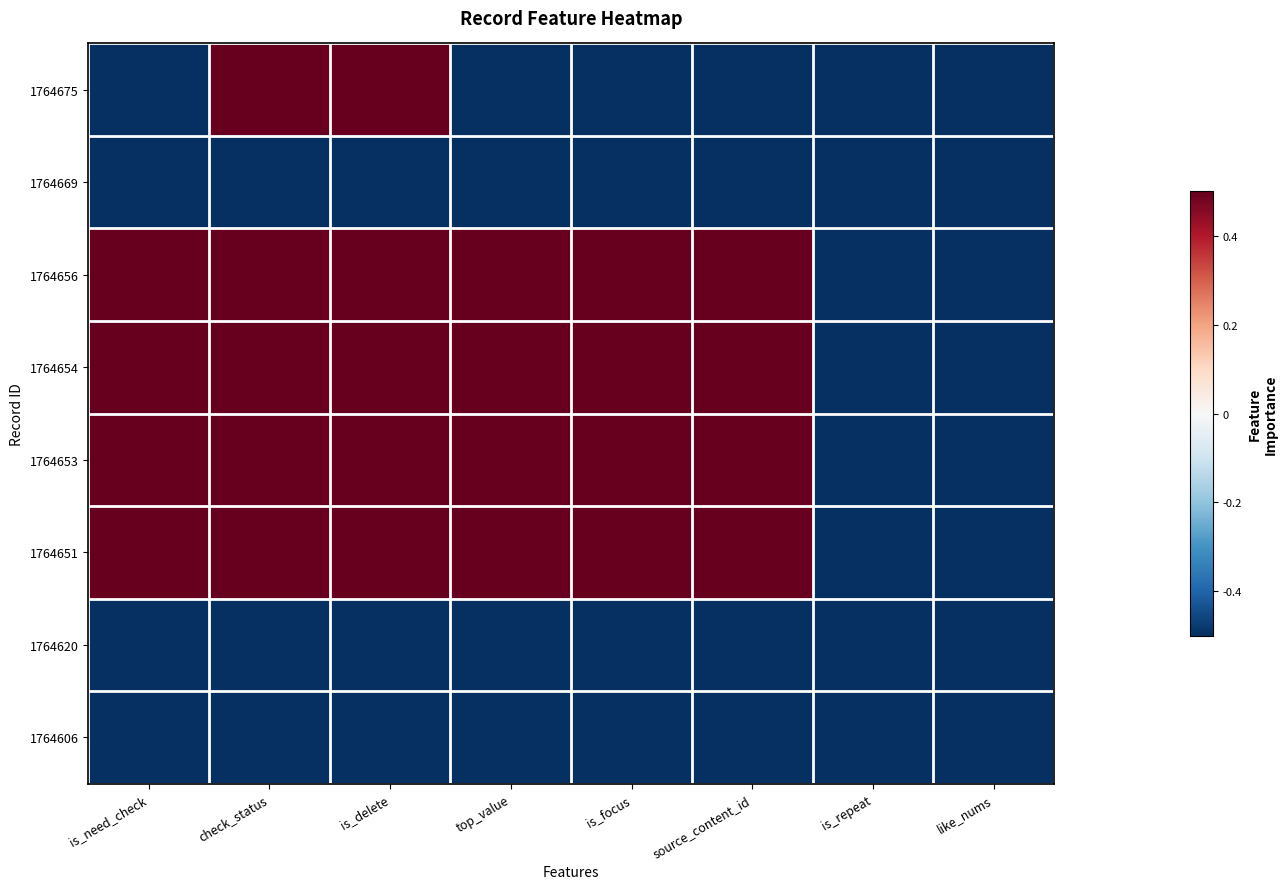

Rank the series at top_value from lowest to highest value.

1764675, 1764669, 1764620, 1764606, 1764656, 1764654, 1764653, 1764651